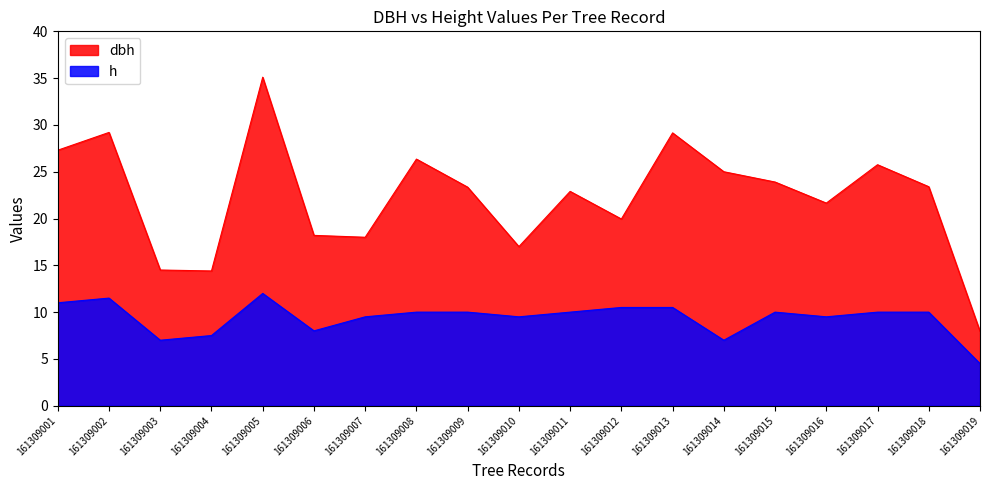

How many distinct data groups are displayed?

2